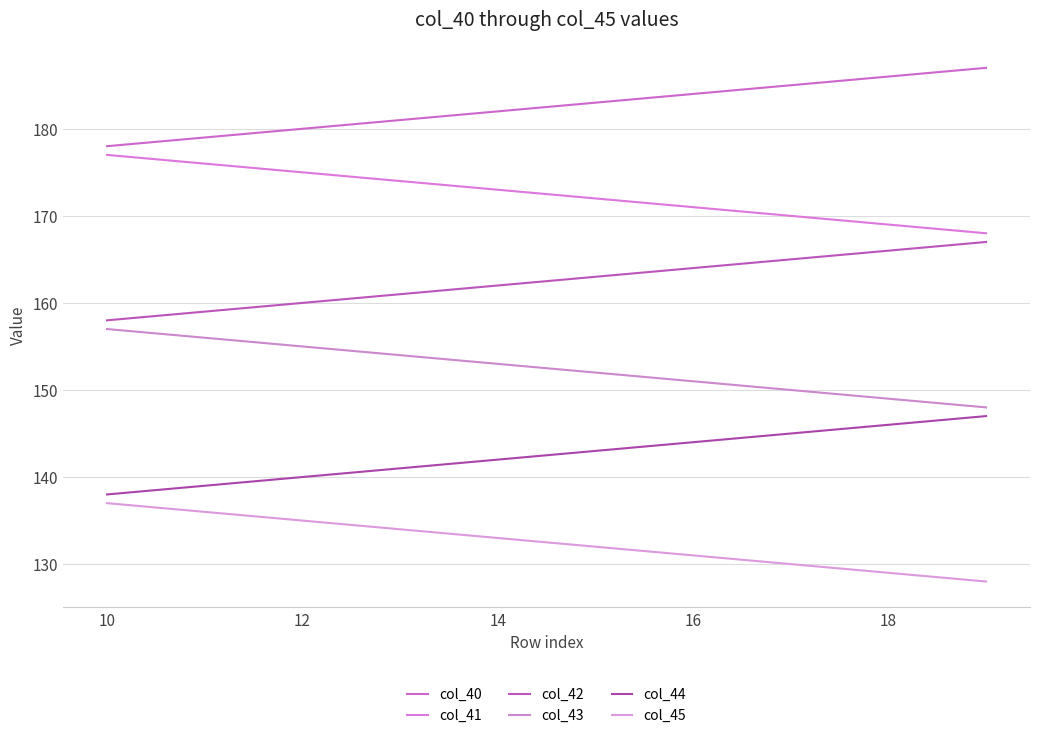

What is the average value of the col_44 series?

142.5